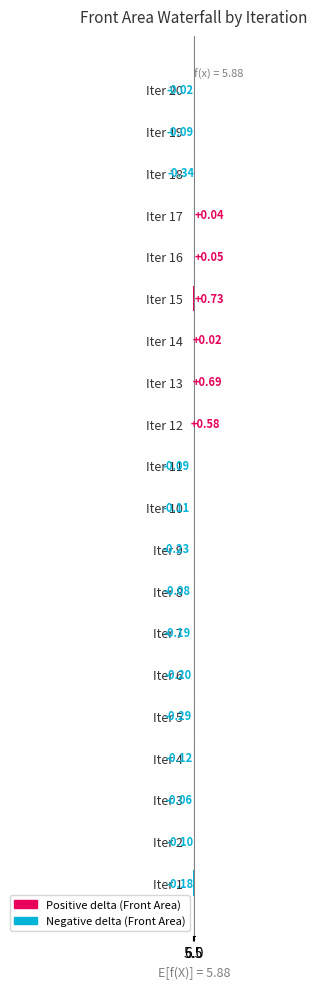

What is the greatest value displayed?

0.7